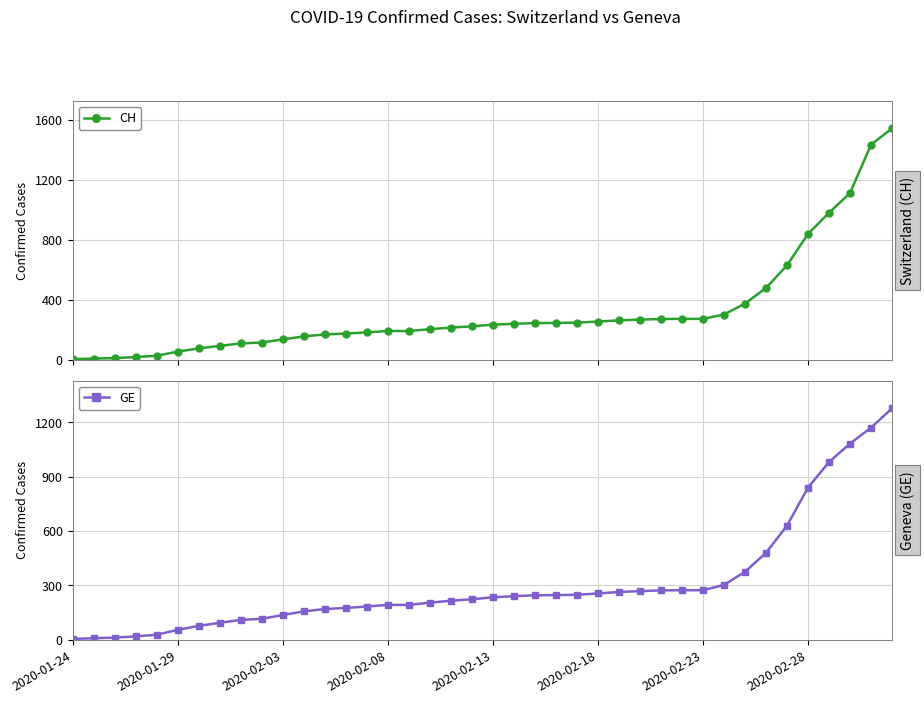

At how many categories does at least one series exceed 969?

4